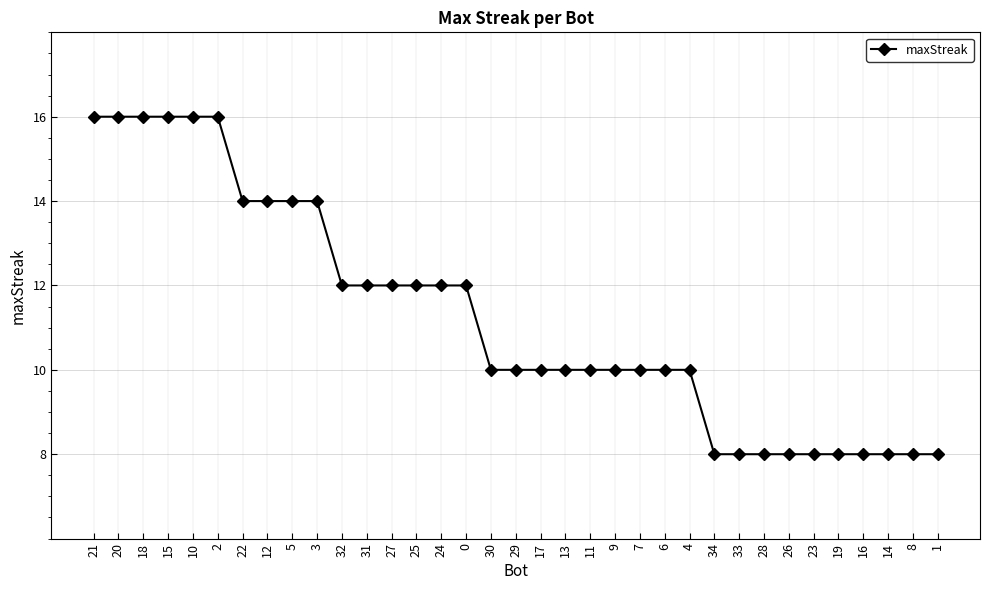

Is it true that the value at 1 is 8?

True